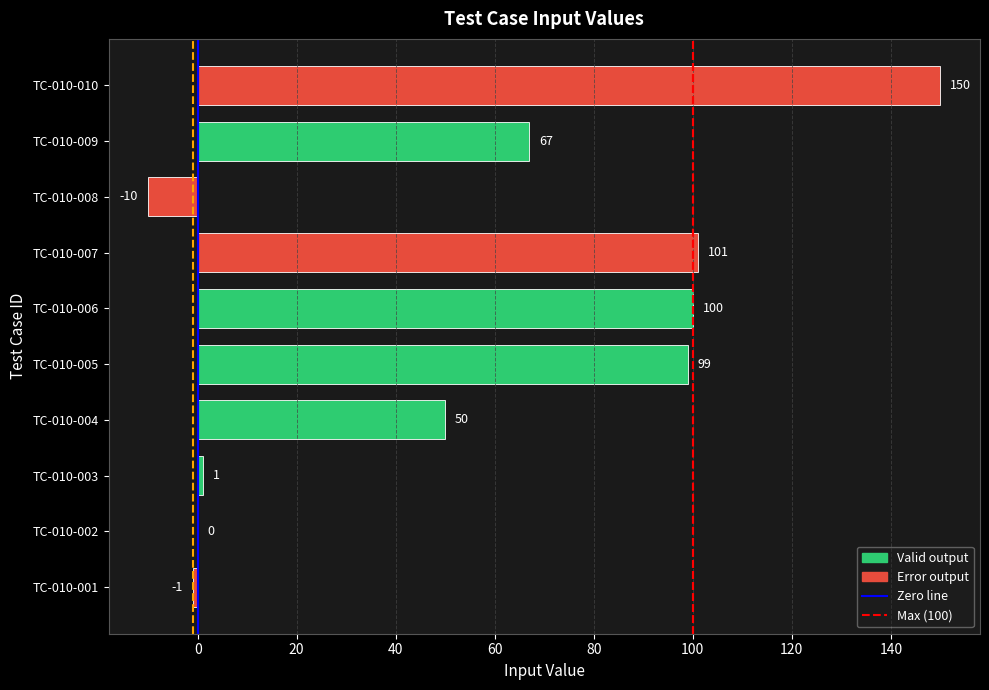

What is the change in value from TC-010-003 to TC-010-008?

-11